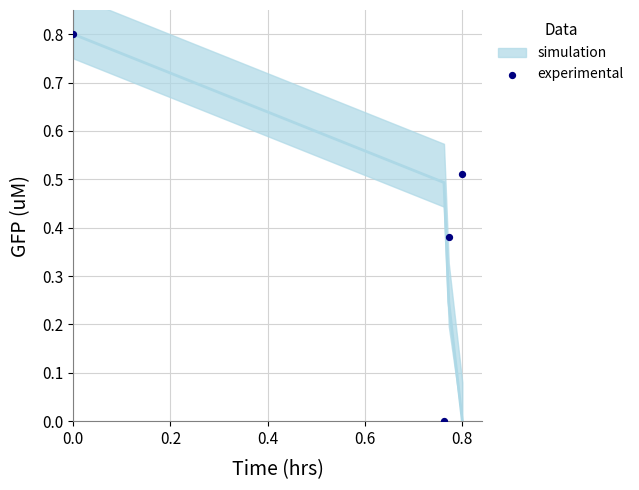

What is the average X value?

0.6